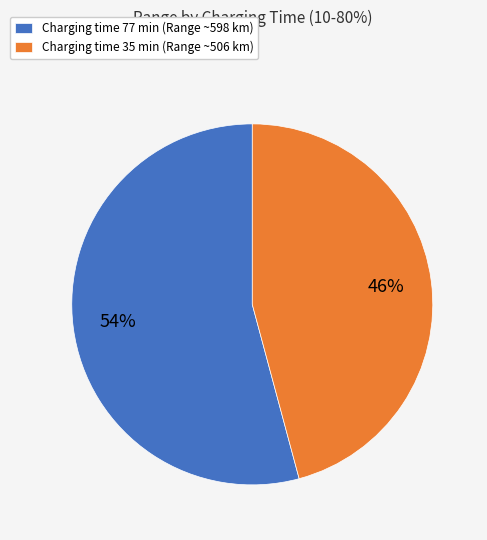

Is there any slice that represents more than half of the pie?

Yes